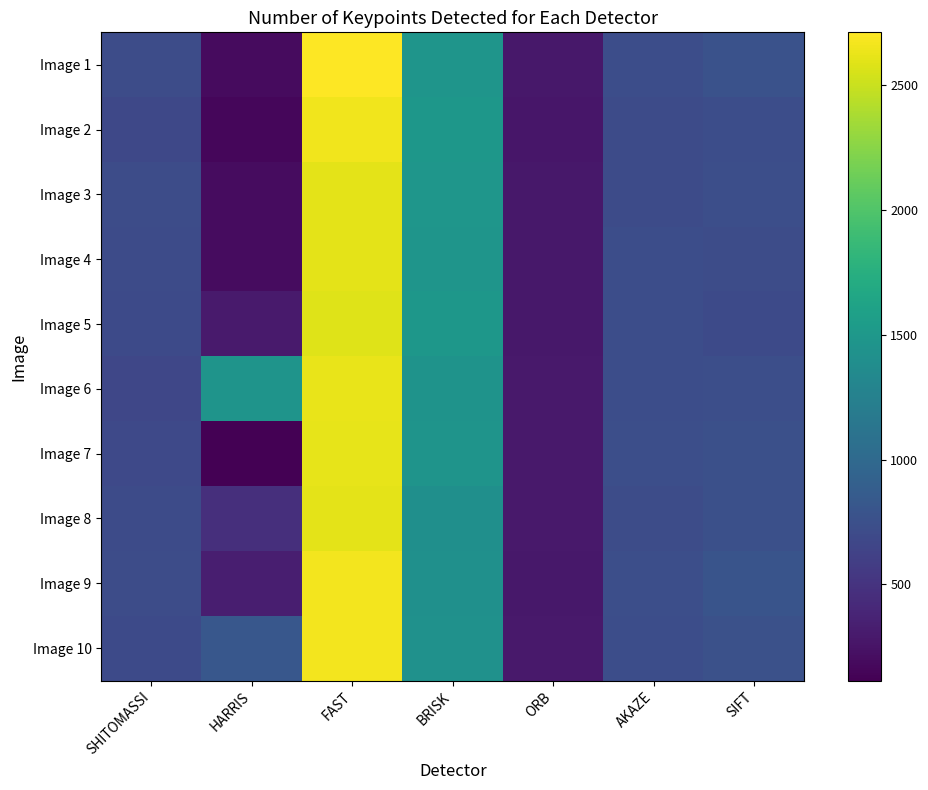

Which series has the largest range (max minus min)?

Image 1